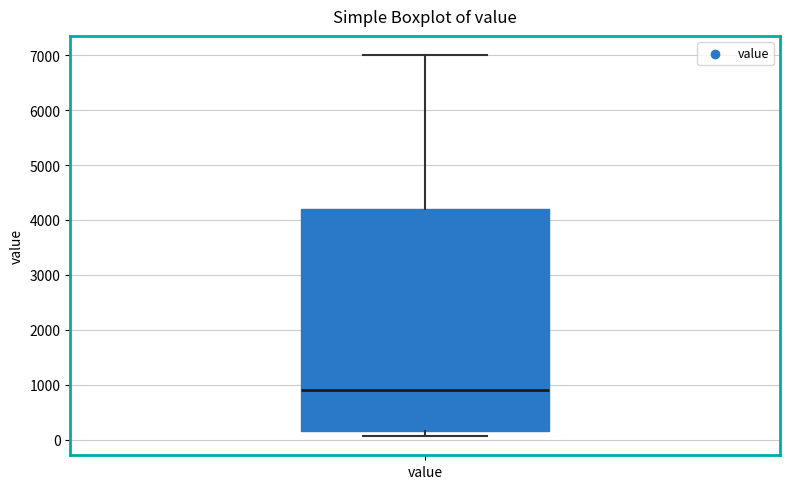

Transcribe this box plot: give where the median line is, the range the box spans, and where the two whiskers end, as read against the y-axis. The values are not printed on the chart, so give them approximately, as read against the axis.

median 900, box 200 to 4200, whiskers 100 to 7000